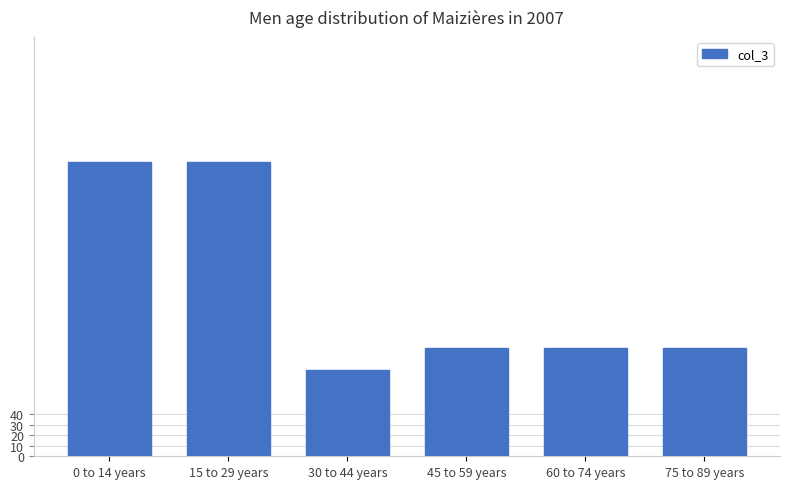

Does the chart contain any negative values?

No